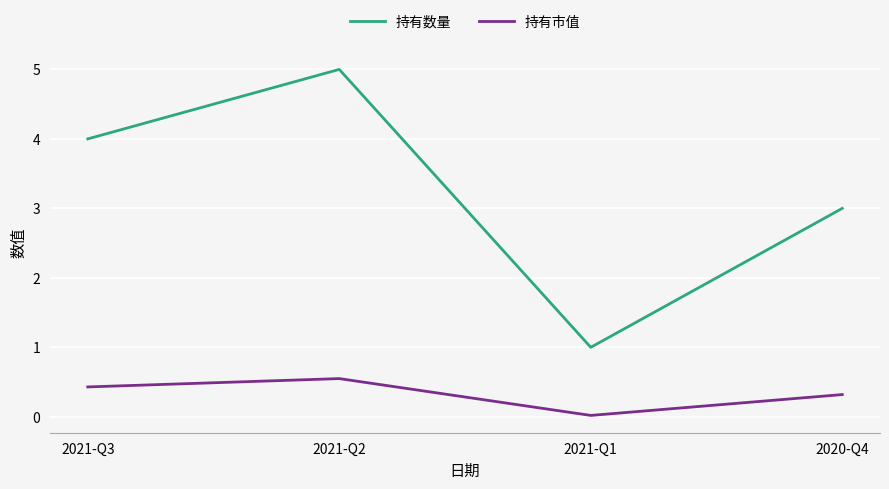

At how many categories does at least one series exceed 2?

3